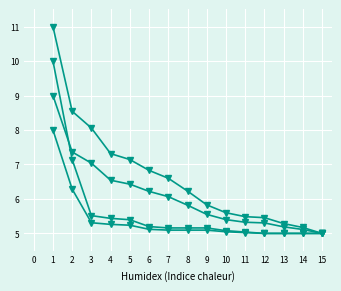

Which has a higher value, 9 or 1?

1